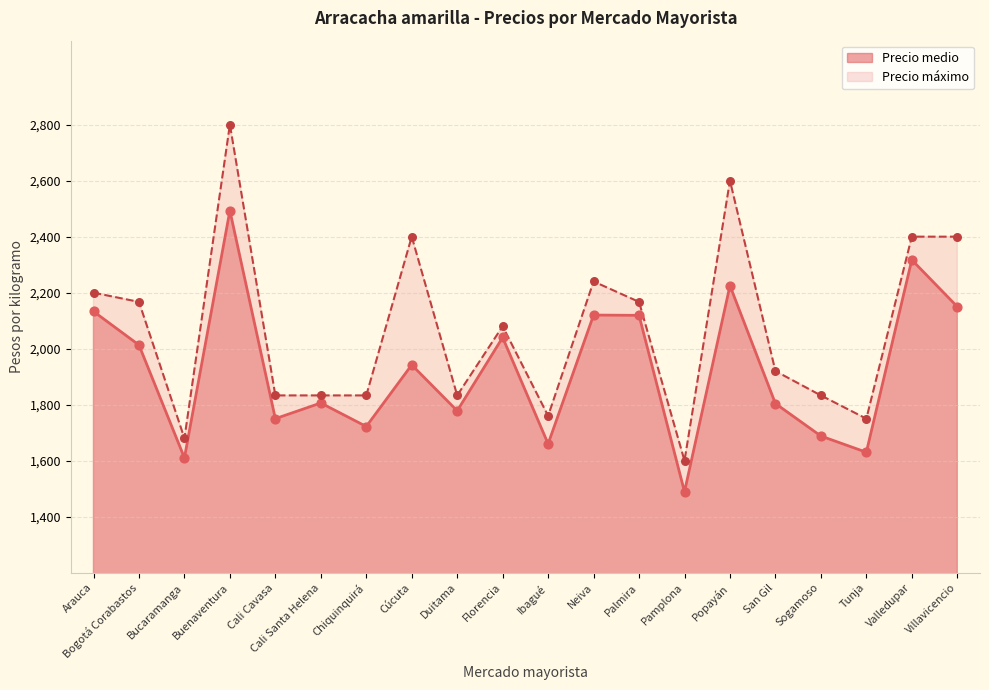

What are all the series names shown in the legend?

Precio medio, Precio máximo